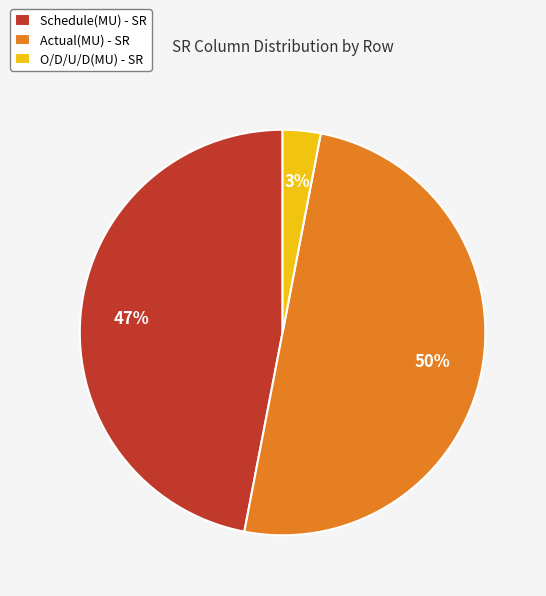

To the nearest percent, what portion does Actual(MU) represent?

50%